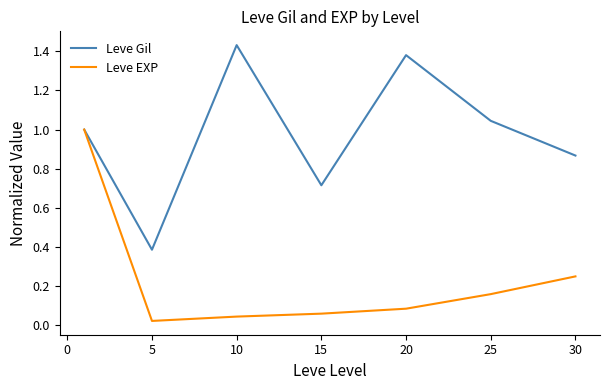

Rank the series by their maximum value, from highest to lowest.

Leve Gil, Leve EXP